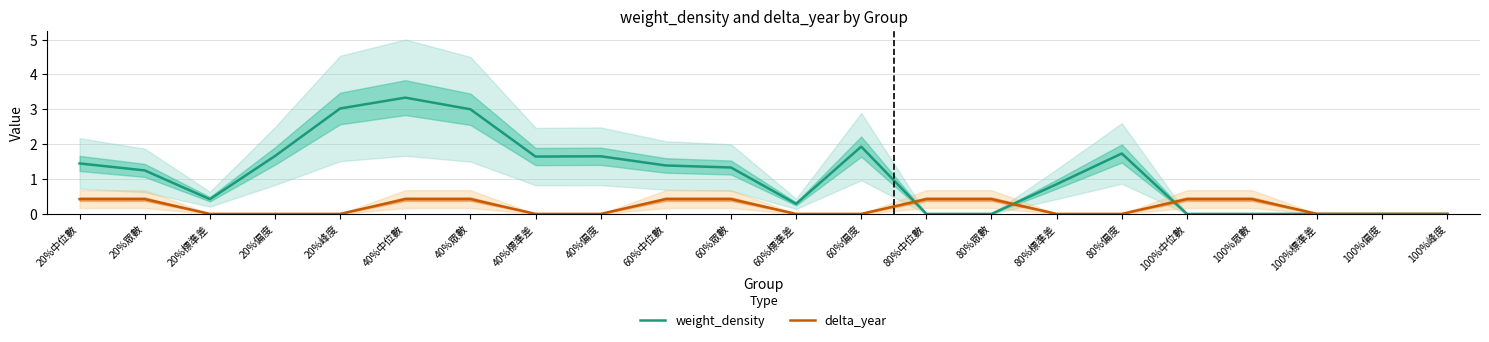

Is it true that weight_density equals 0.0 at 100%偏度?

True